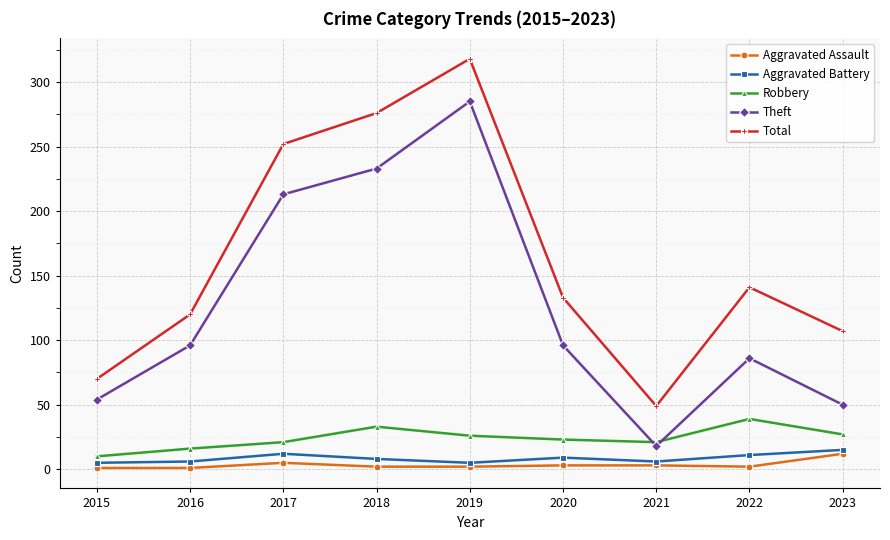

How many lines are shown in the chart?

5